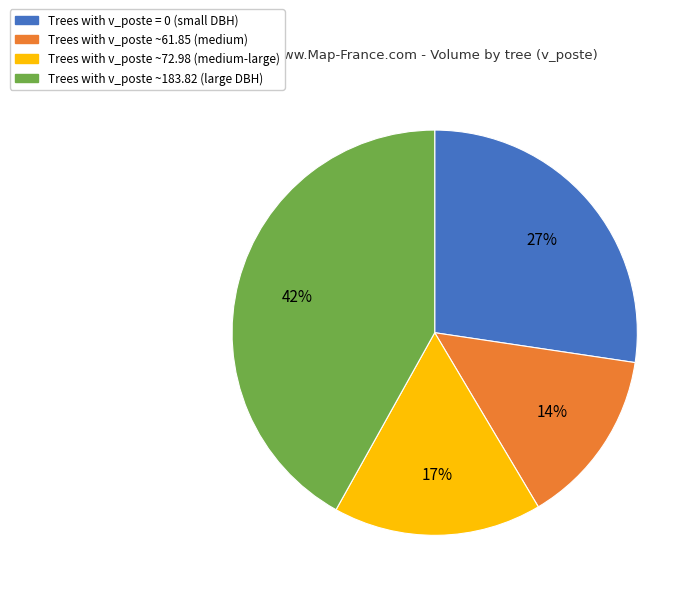

Do Trees with v_poste ~72.98 (medium-large) and Trees with v_poste = 0 (small DBH) together represent more than half of the pie?

No